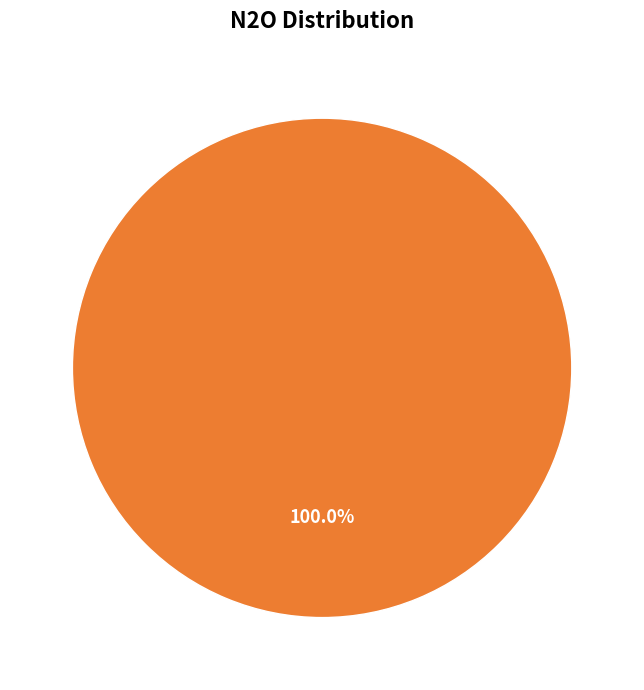

Is there a majority slice in this chart?

Yes